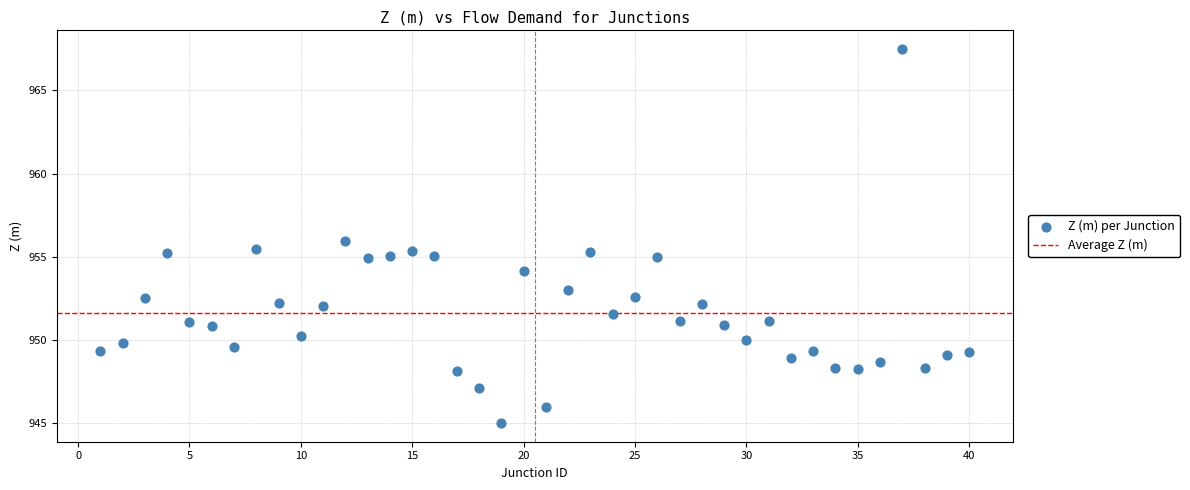

What is the range of X values (max minus min)?

39.0